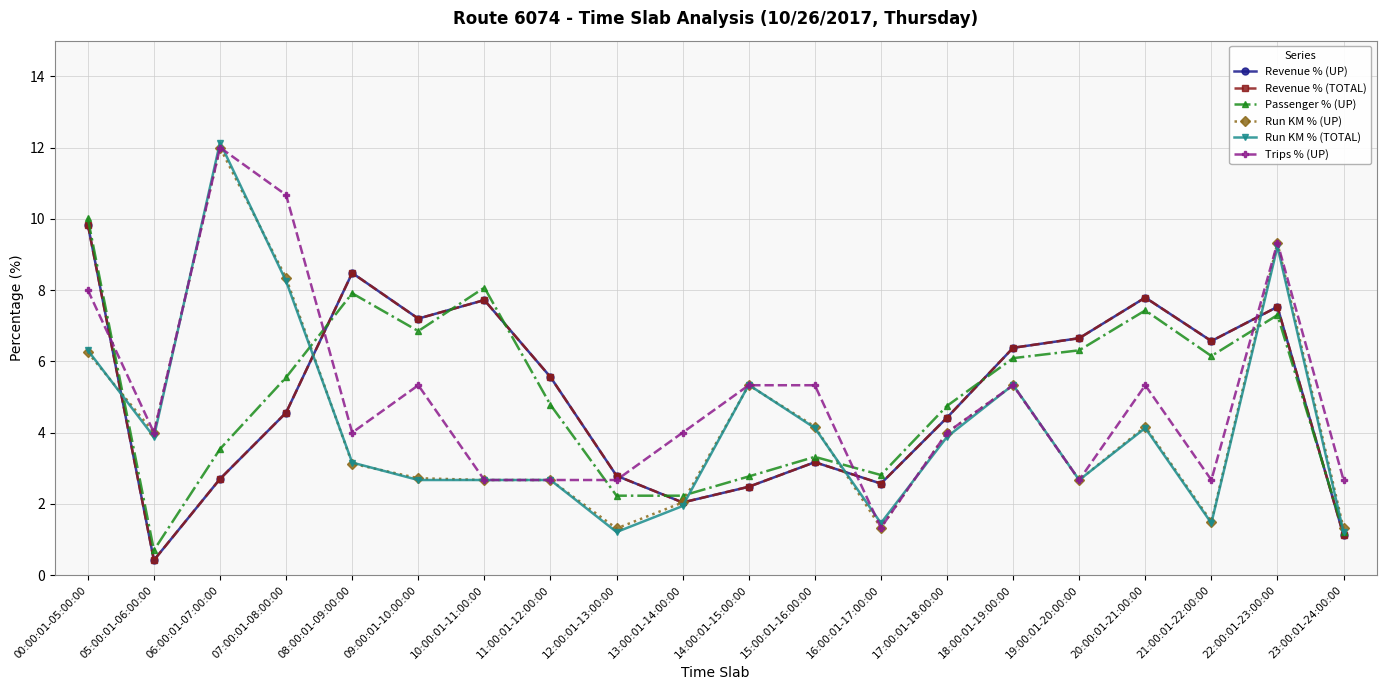

At which label does Run KM % (UP) first exceed 4?

00:00:01-05:00:00